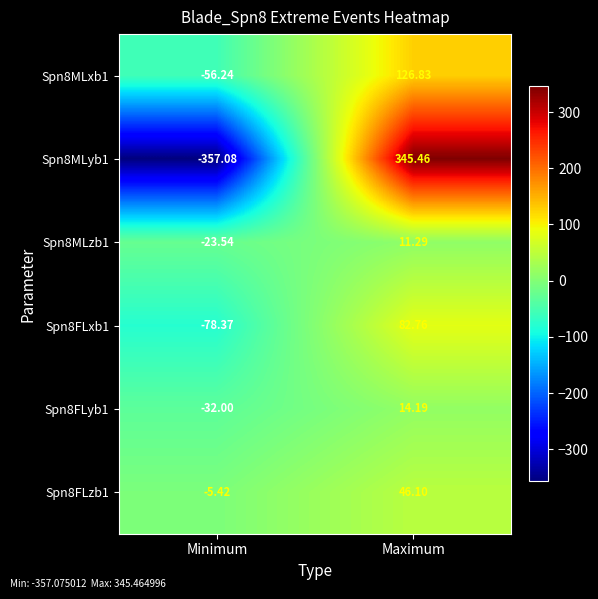

Which category has the lowest value in the Spn8FLyb1 series?

Minimum